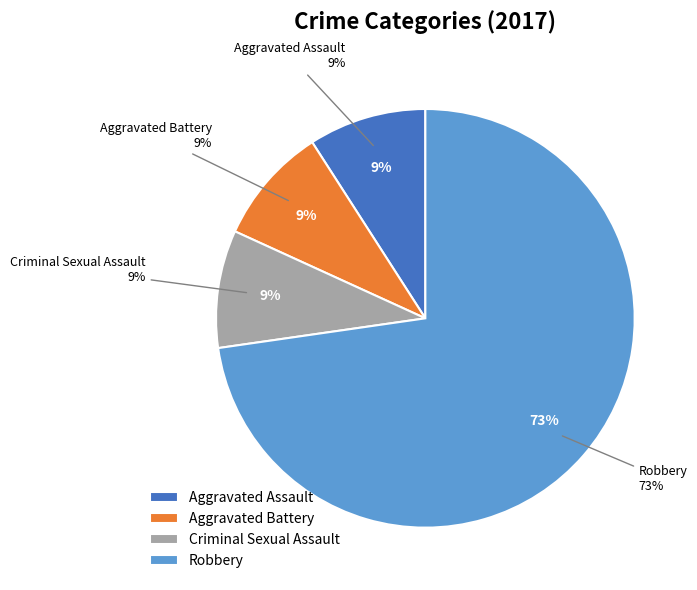

To the nearest percent, what portion does Aggravated Battery represent?

9%